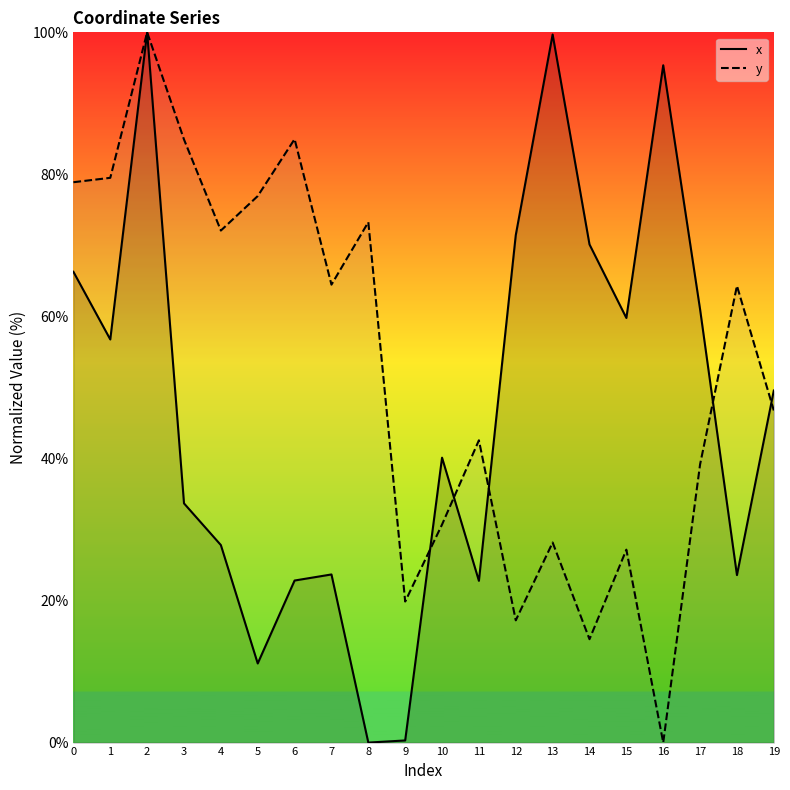

Between 5 and 6, which series saw the biggest shift?

x